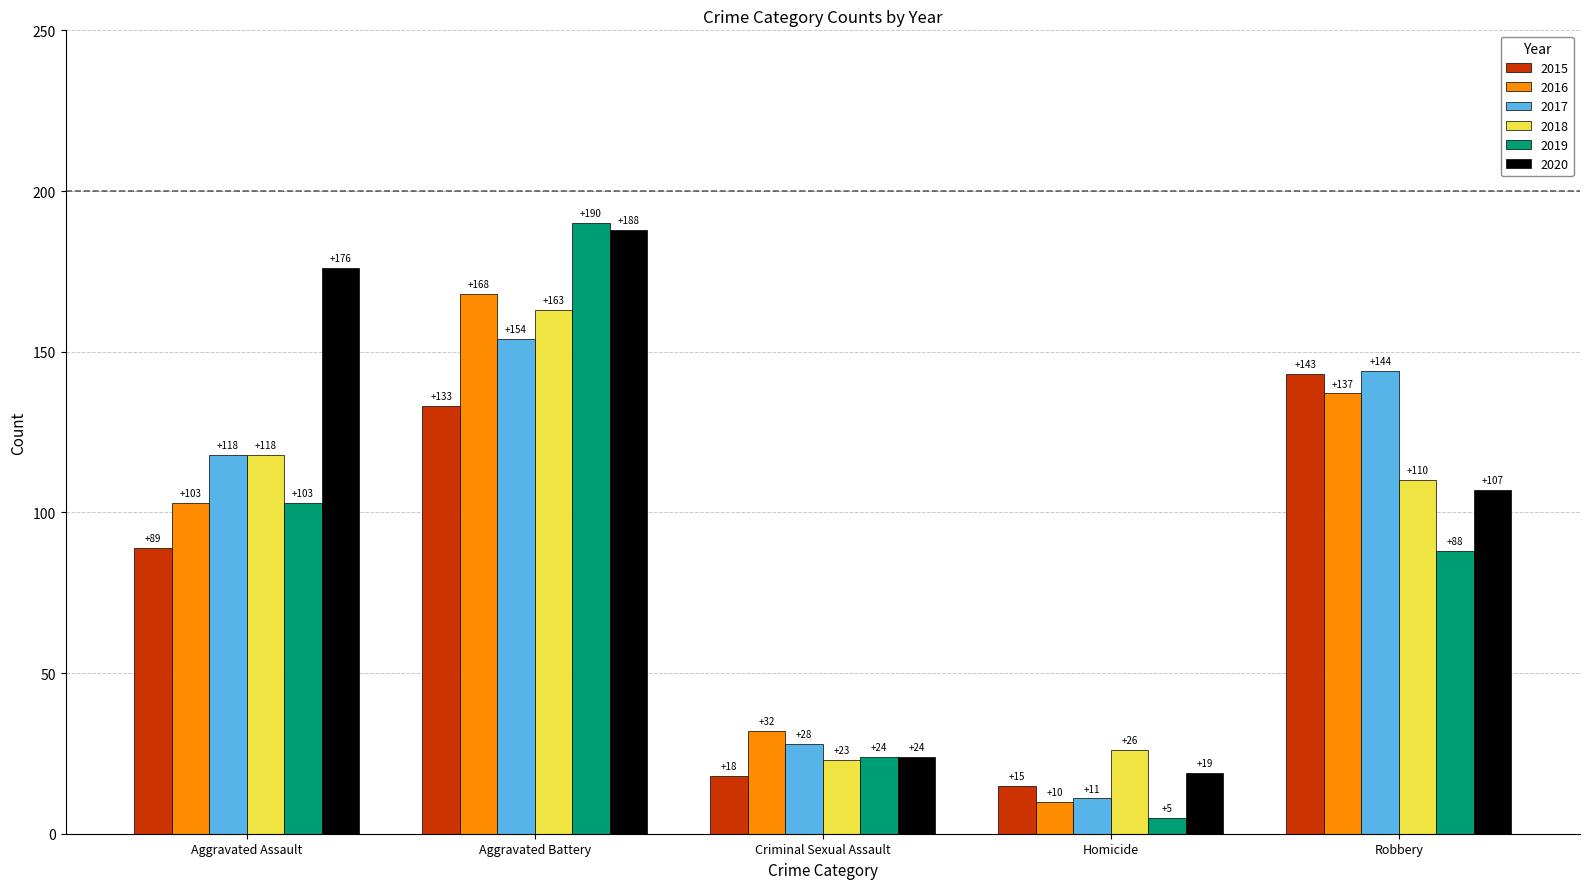

True or false: 2018 has a value of 163 at Aggravated Battery.

True